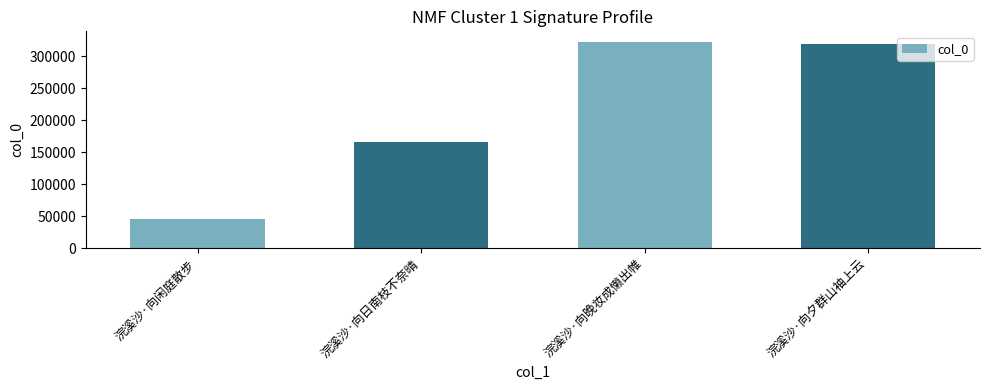

What is the label of the 2nd bar from the right?

浣溪沙·向晚妆成懒出帷